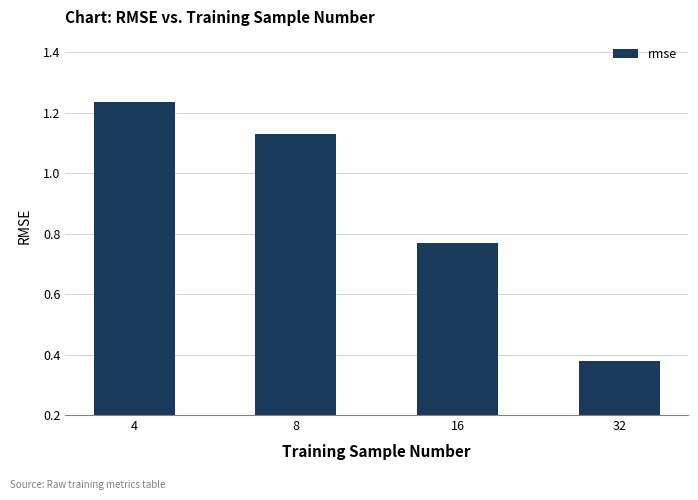

Is it true that the value at 8 is 0.4?

False